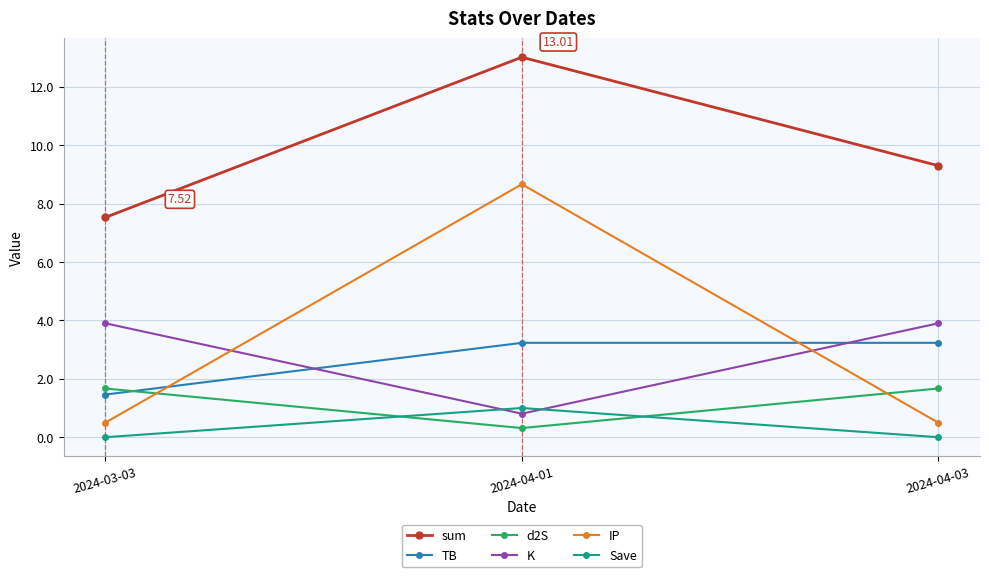

List the series in order of their peak value, lowest first.

Save, d2S, TB, K, IP, sum